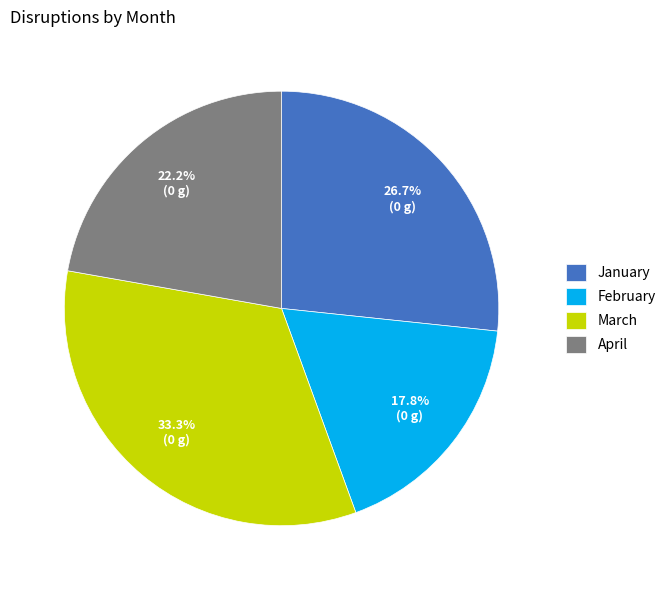

To the nearest percent, what is the average slice percentage?

25%